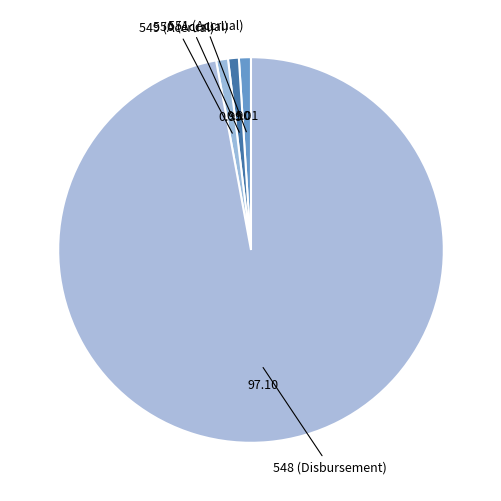

Which category accounts for the majority?

548 (Disbursement)